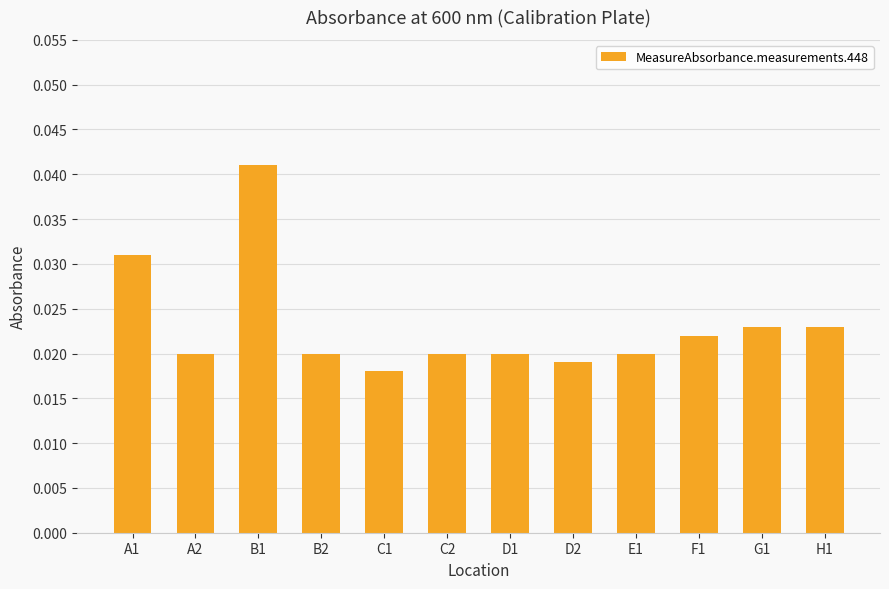

What is the label of the 8th bar from the left?

D2